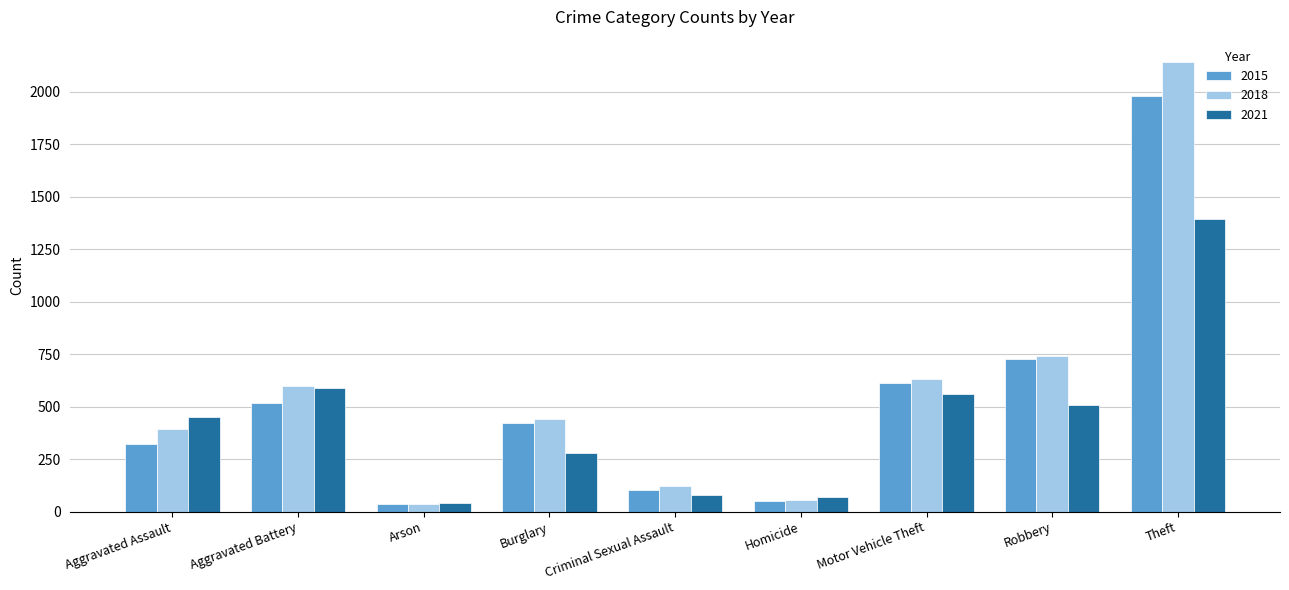

Which series has the largest total across all categories?

2018